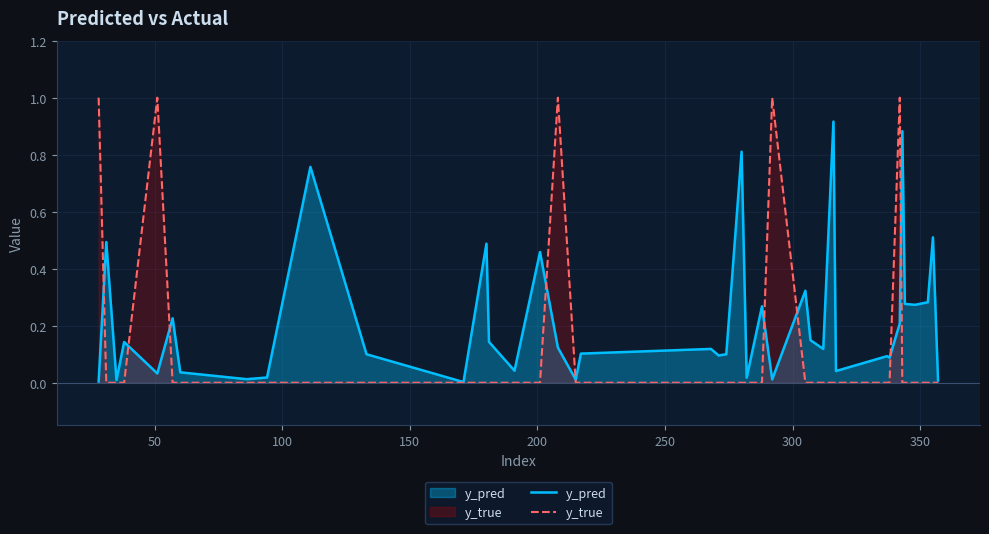

Which series has the largest total across all categories?

y_pred